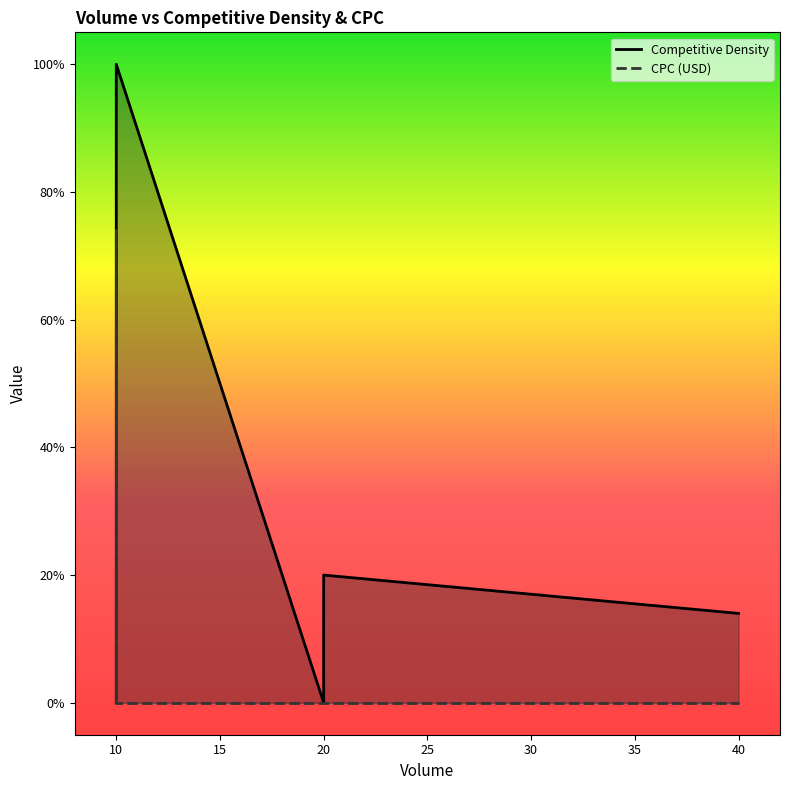

What is the difference between the maximum and second lowest values in the CPC (USD) series?

0.7